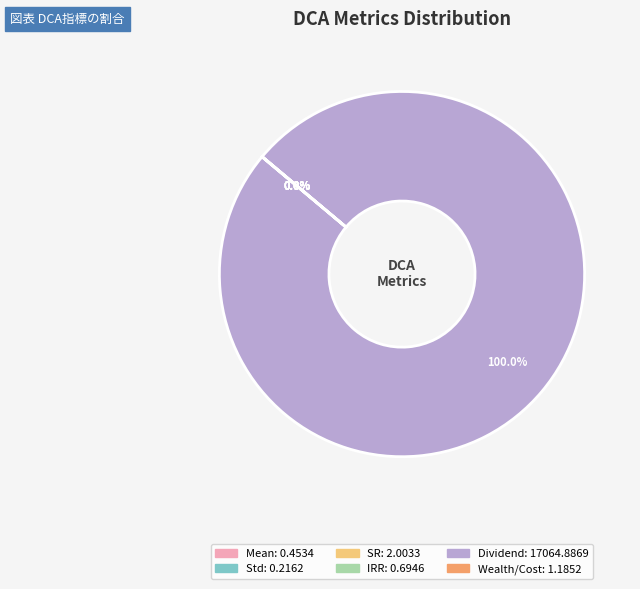

Which slice is the largest?

Dividend